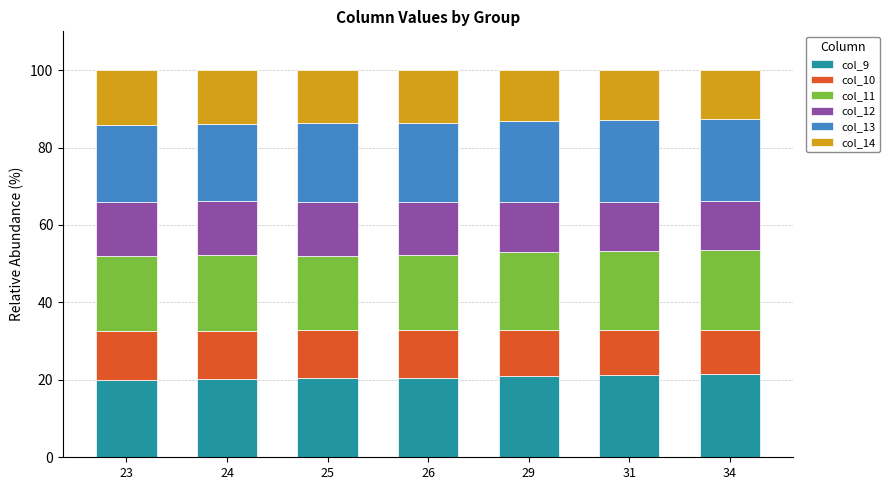

What is the sum of the col_9 values at 26 and 24?

40.6